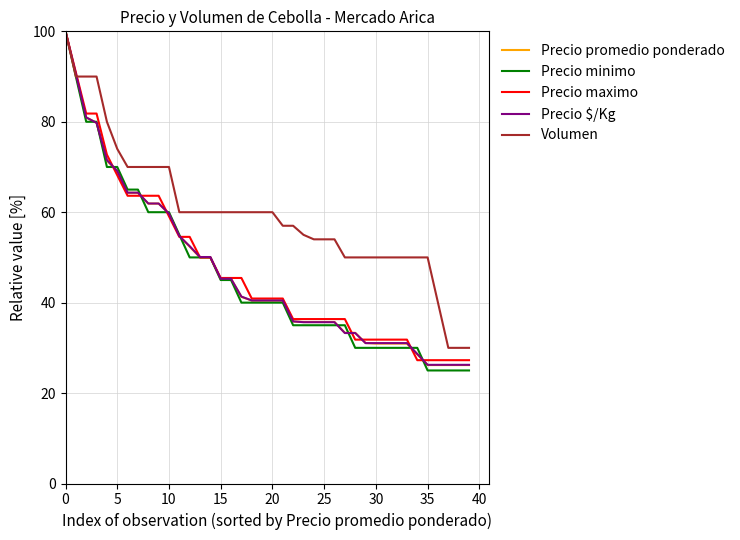

Does the chart display data point markers on the line(s)?

No